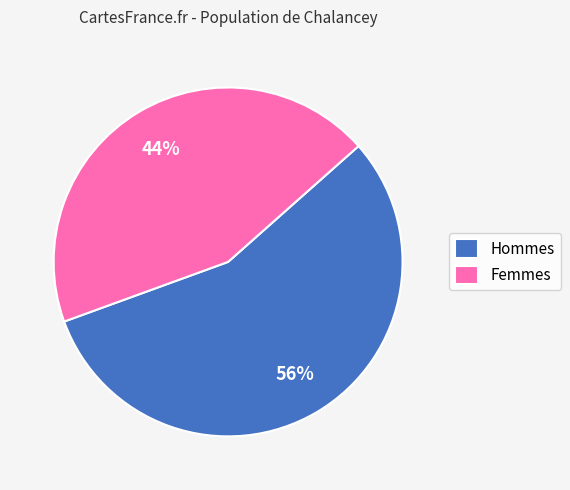

Is the sum of Femmes and Hommes greater than half?

Yes